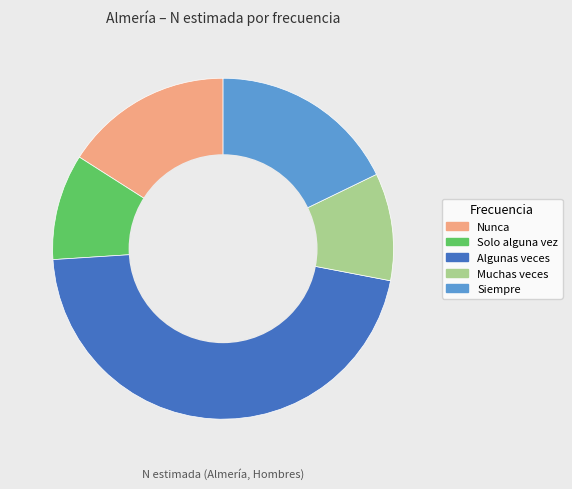

Is it true that Solo alguna vez is 10% of the pie?

True